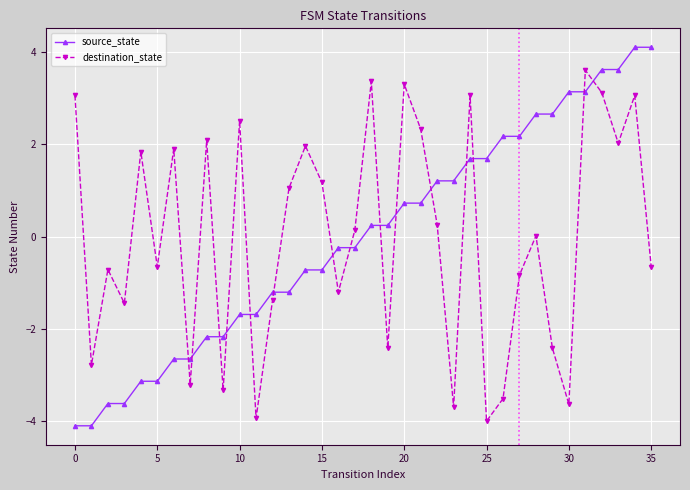

List the series in order of their peak value, highest first.

source_state, destination_state